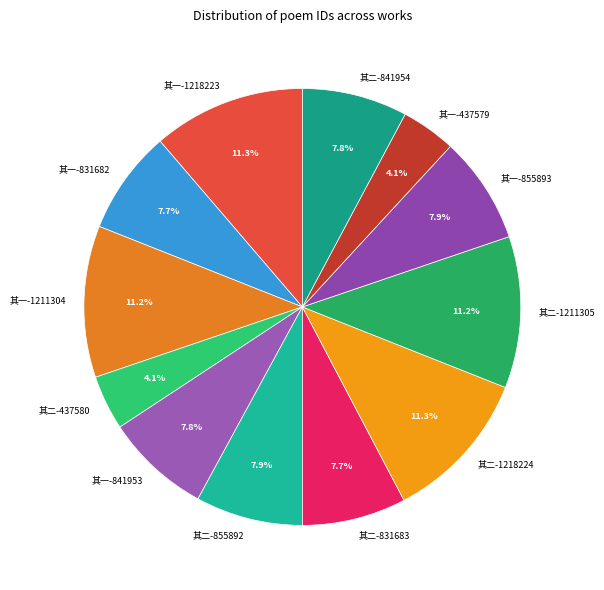

What is the total percentage of 其二-831683 and 其一-841953?

15.5%